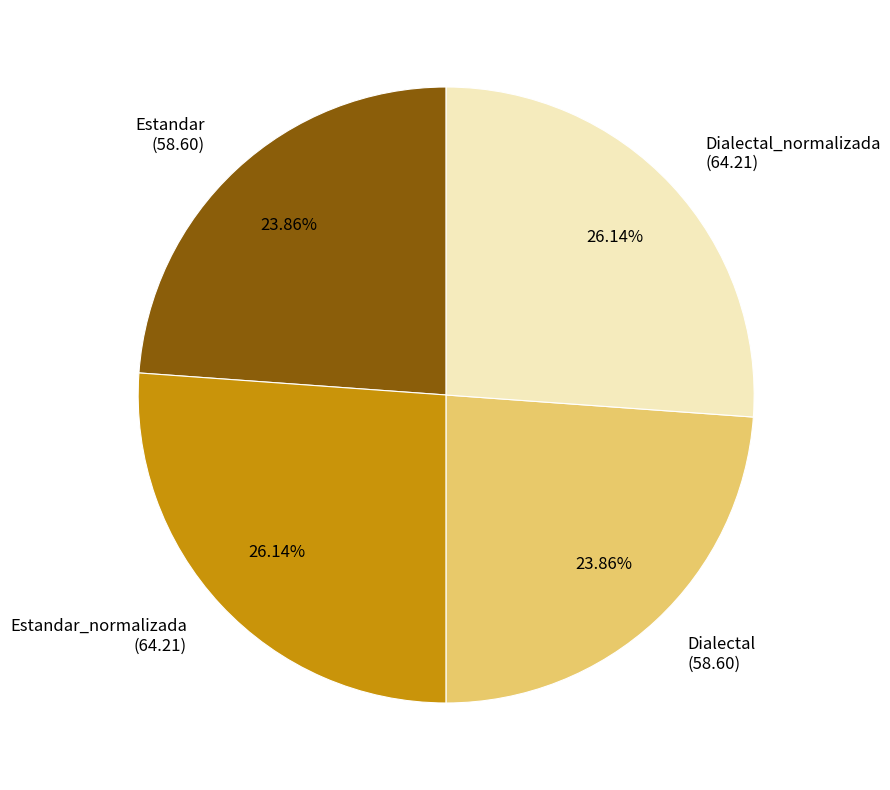

Count the number of slices in the pie.

4